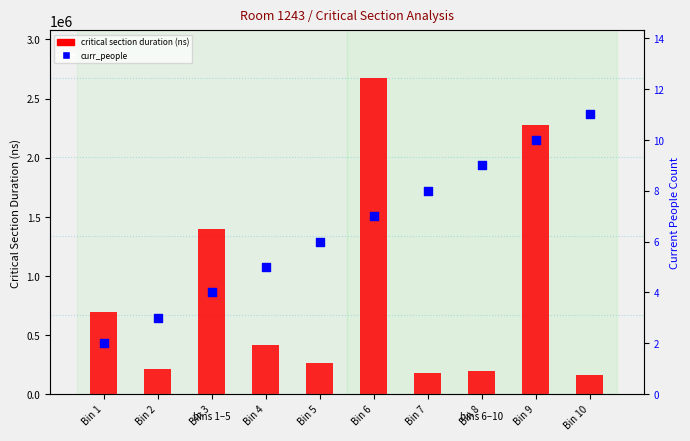

Which series reaches the maximum Y coordinate?

critical section duration (ns)